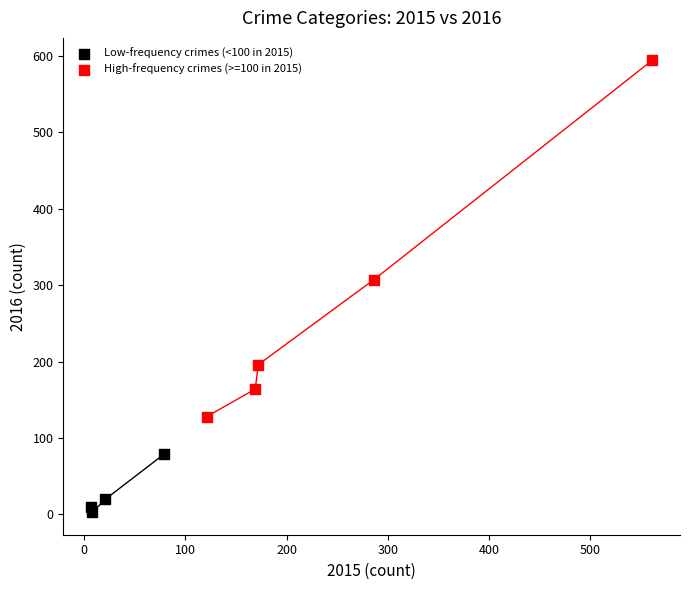

Which series has the largest Y range (max minus min)?

High-frequency crimes (>=100 in 2015)